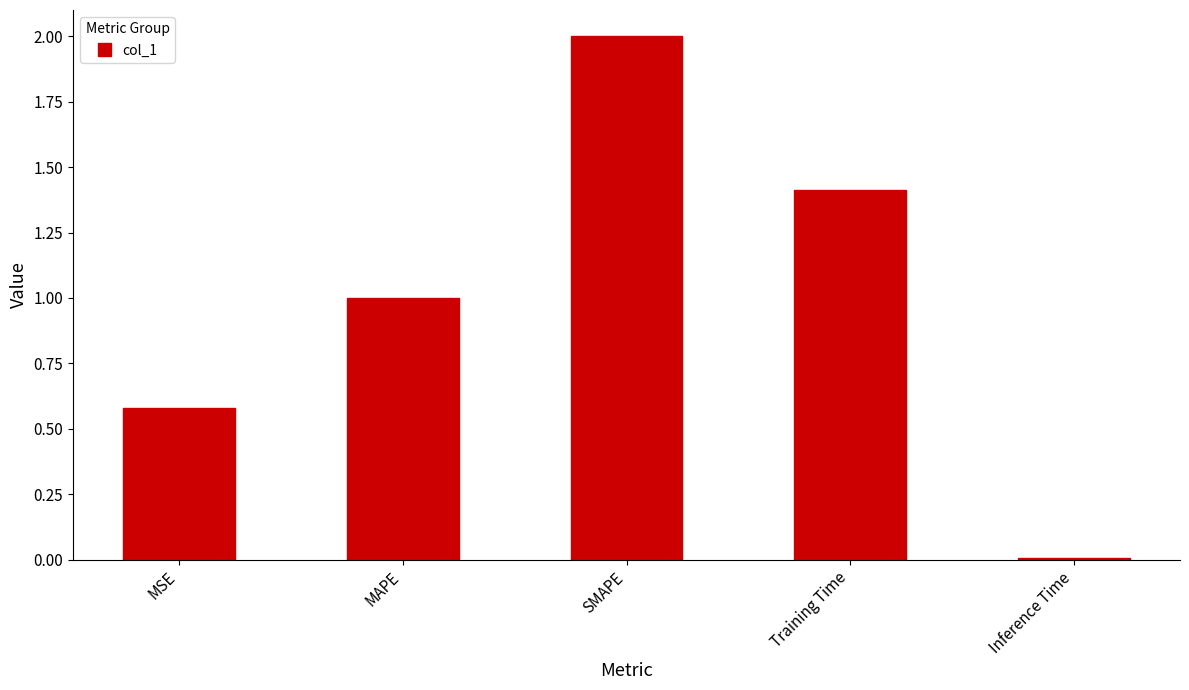

What is the change in value from MSE to Training Time?

+0.8